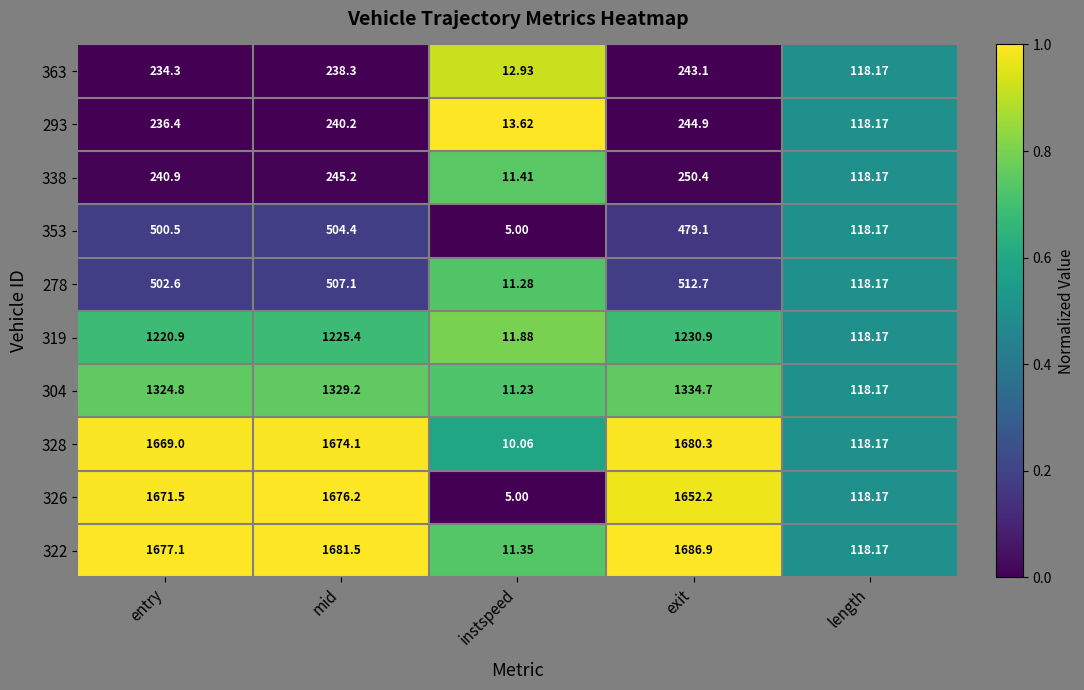

Which series has the largest total across all categories?

322